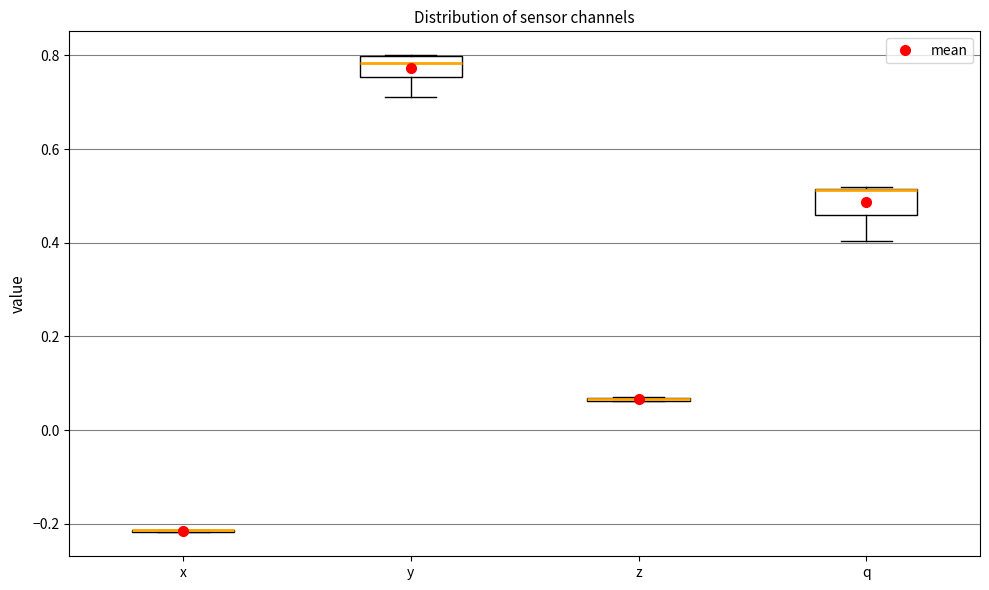

Reading left to right, read every box against the y-axis: the position of its median line, the range the box covers, and the ends of its whiskers. The values are not printed on the chart, so give them approximately, as read against the axis.

x: box collapsed to a line at -0.22, whiskers -0.22 to -0.22
y: median 0.78, box 0.76 to 0.80, whiskers 0.72 to 0.80
z: box collapsed to a line at 0.06, whiskers 0.06 to 0.08
q: median 0.52 (drawn on the box's upper edge), box 0.46 to 0.52, whiskers 0.40 to 0.52